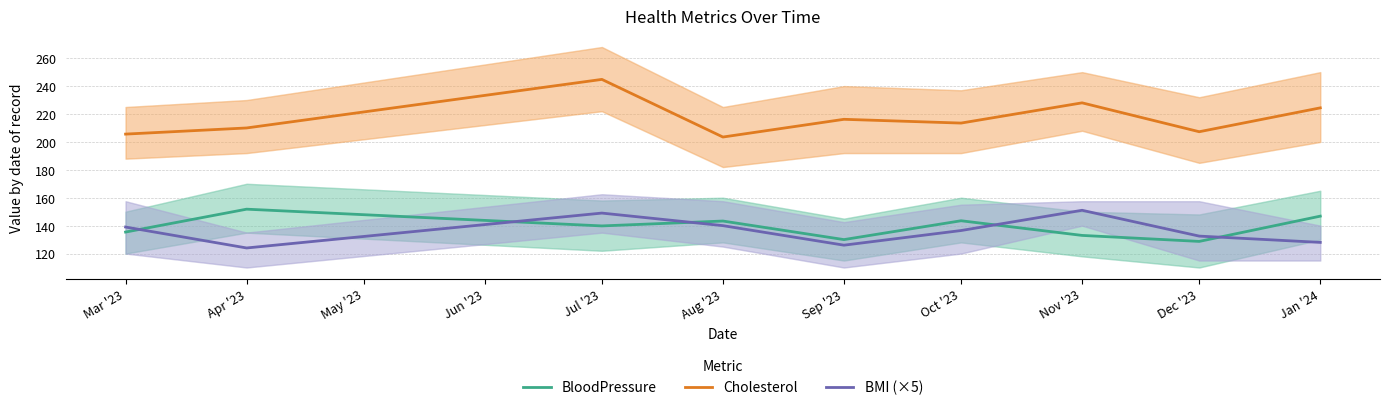

True or false: BloodPressure and Cholesterol cross at least once.

False